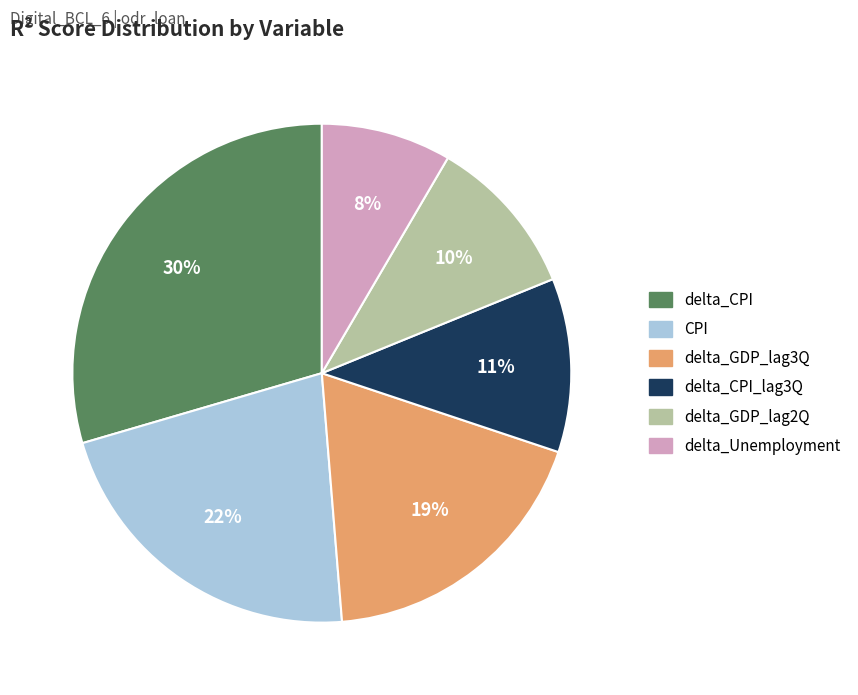

Is there any slice that represents more than half of the pie?

No